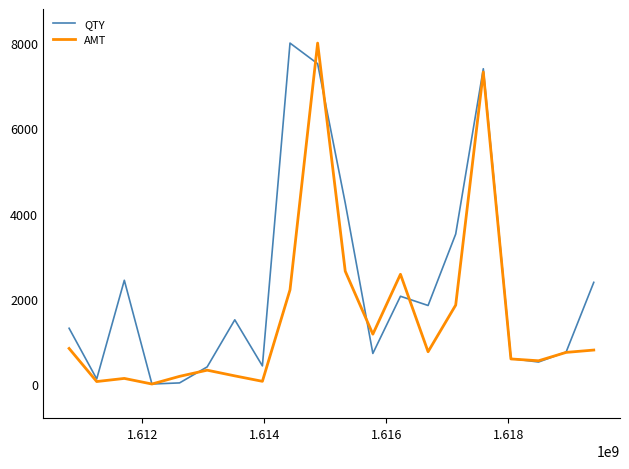

What is the average value of the AMT series?

1549.5